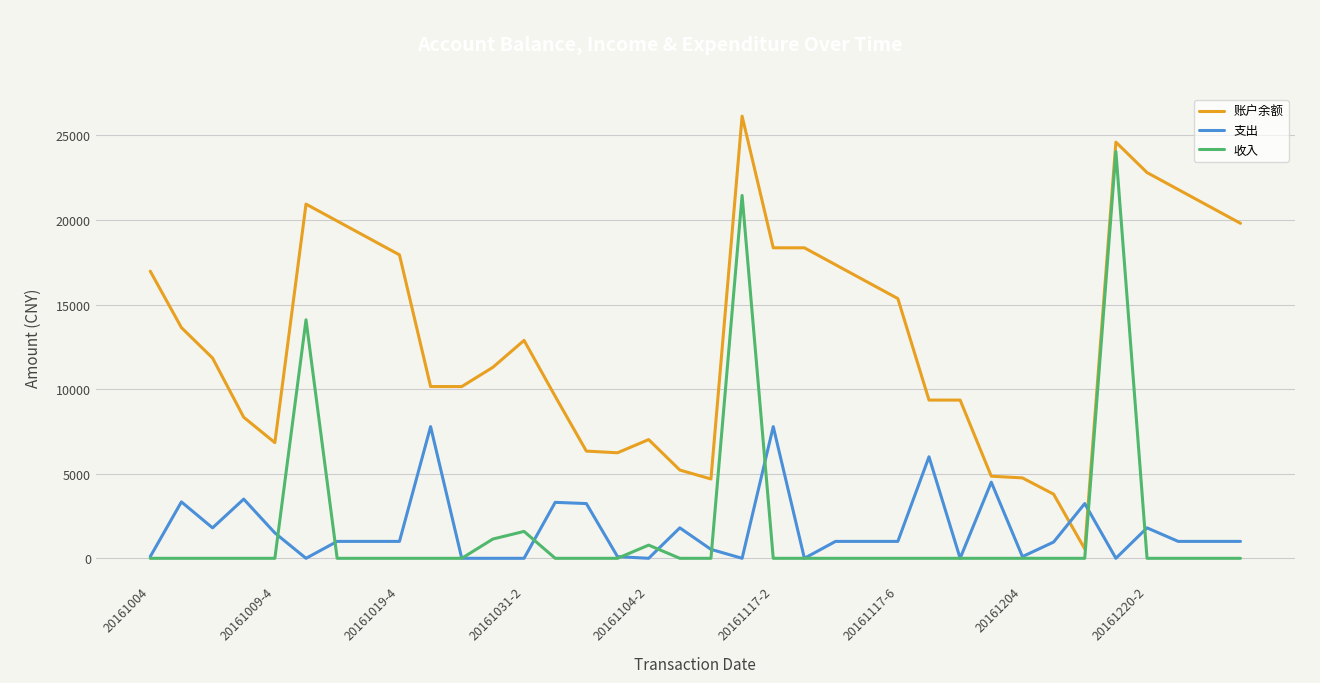

Rank the series by their maximum value, from lowest to highest.

支出, 收入, 账户余额